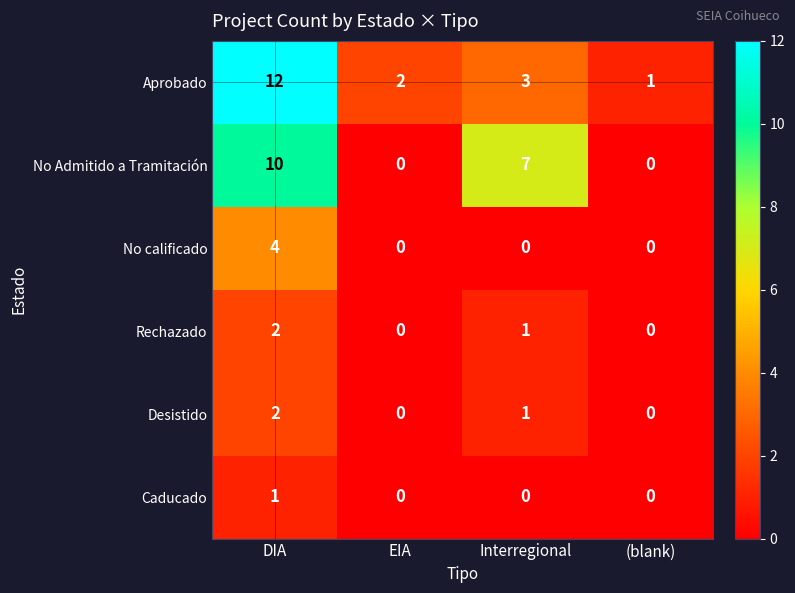

How many values in the No calificado series exceed 0?

1